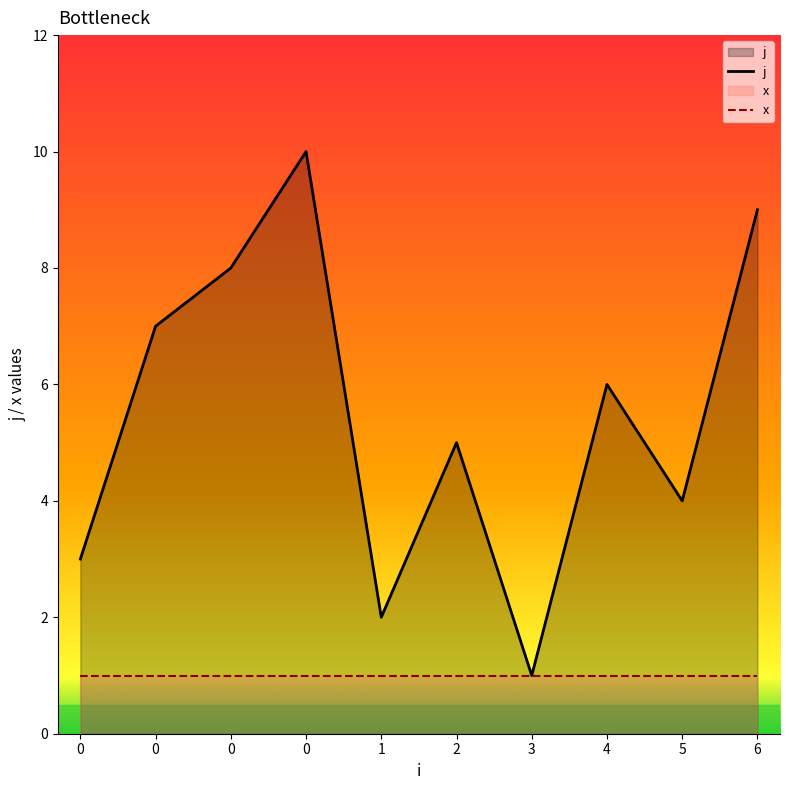

Count the values in the range 3 to 8.

6